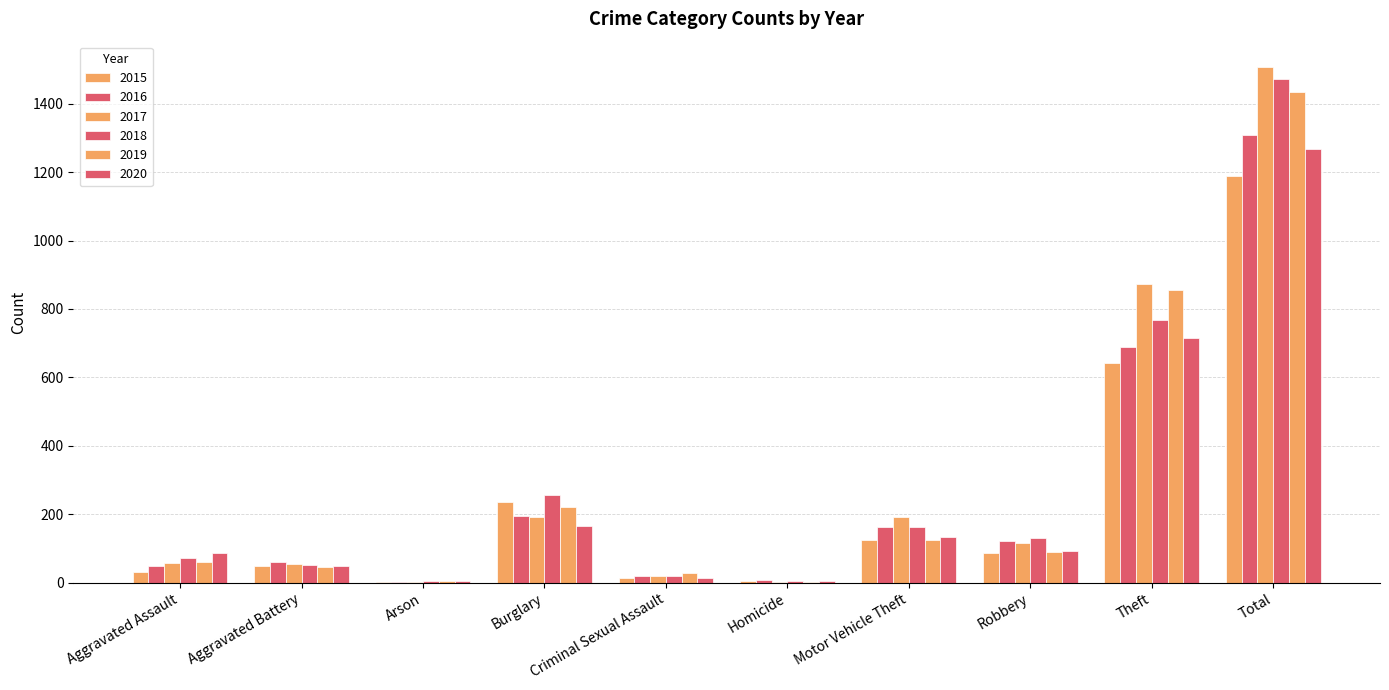

List the series in order of their peak value, highest first.

2017, 2018, 2019, 2016, 2020, 2015